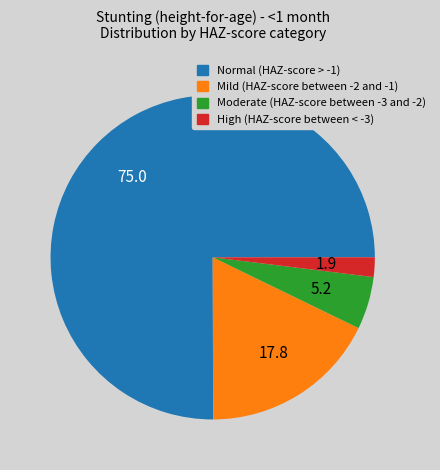

Does any single category account for the majority?

Yes